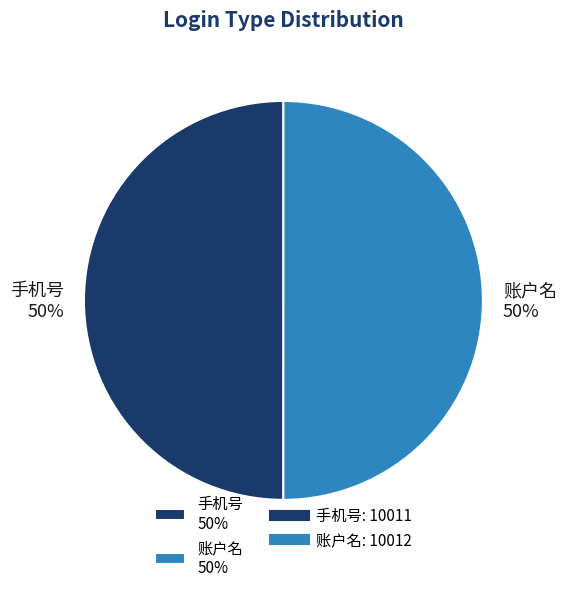

To the nearest percent, what is the average slice percentage?

50%